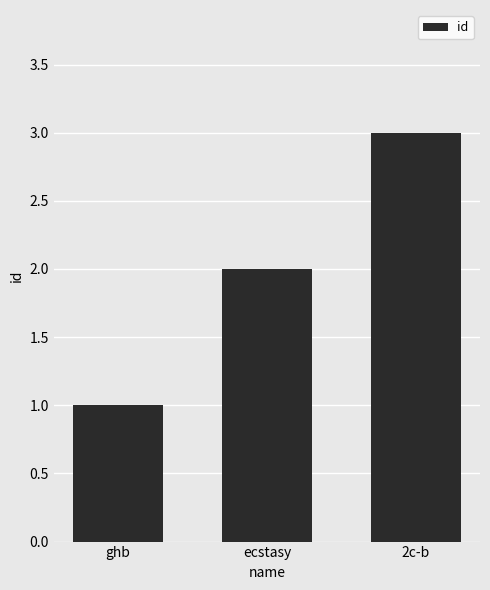

What is the change in value from ghb to ecstasy?

+1